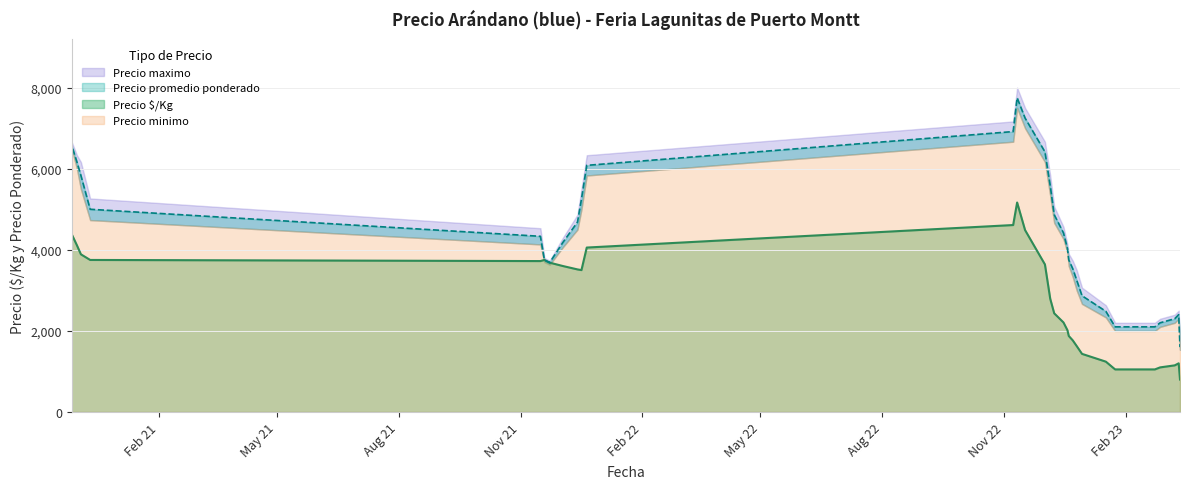

Where is the first local maximum for Precio $/Kg?

3